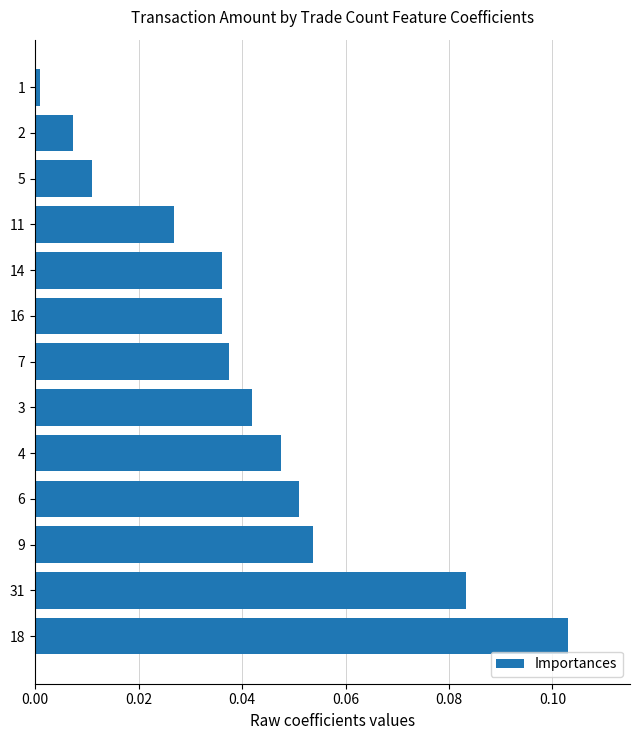

Which has a higher value, 5 or 4?

4